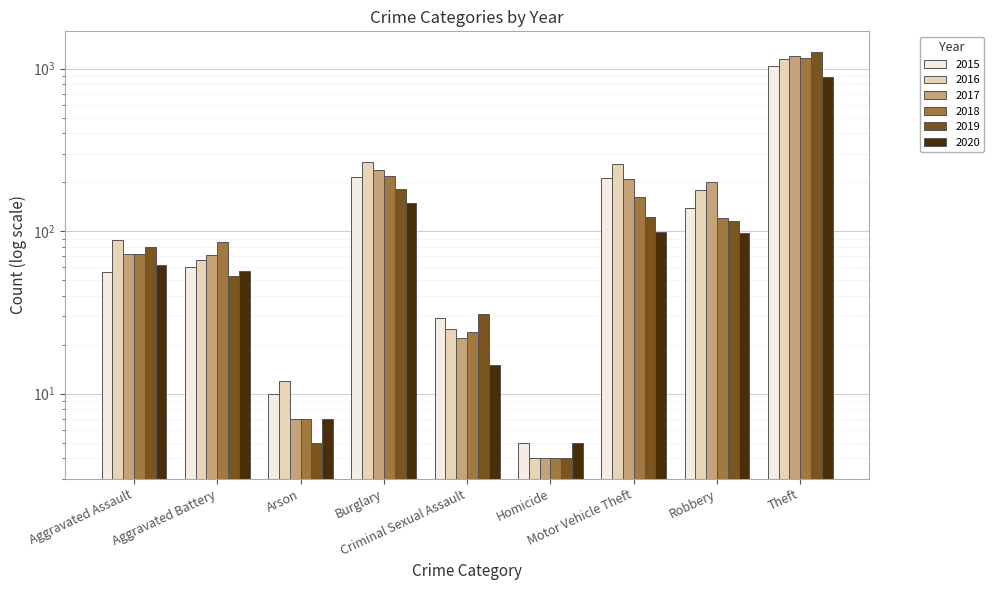

What is the smallest value displayed?

4